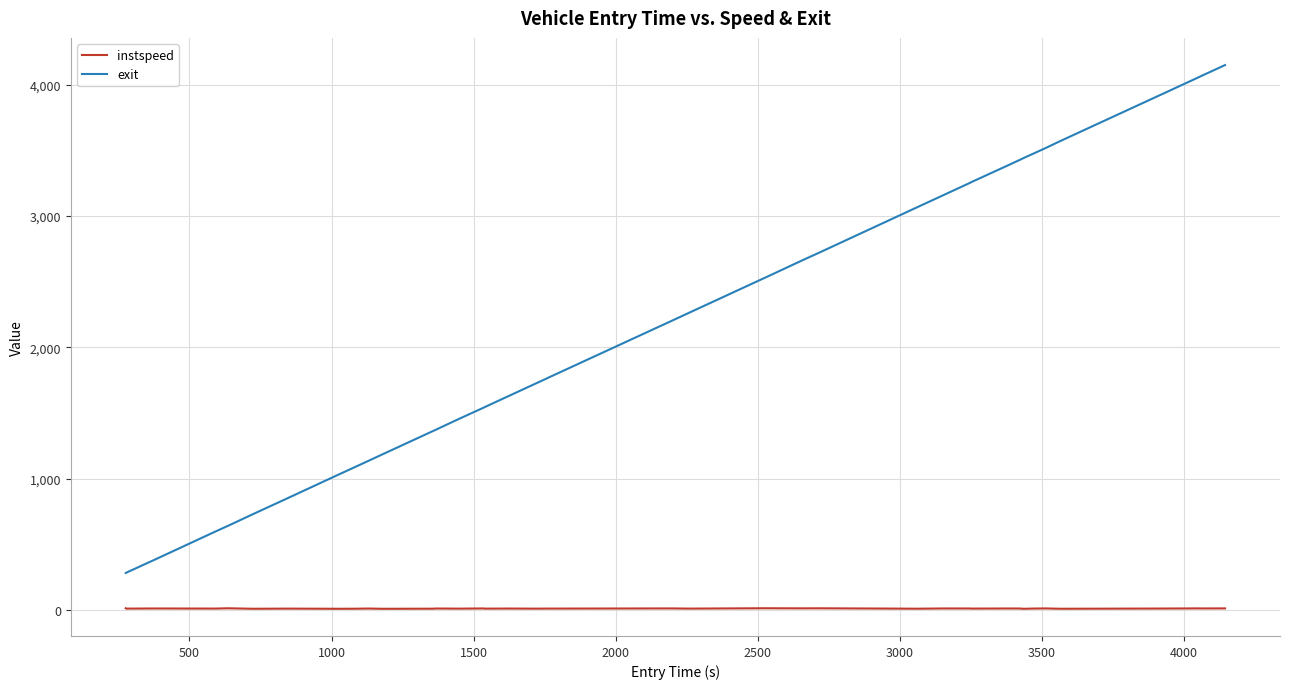

Does the chart have visible grid lines?

Yes